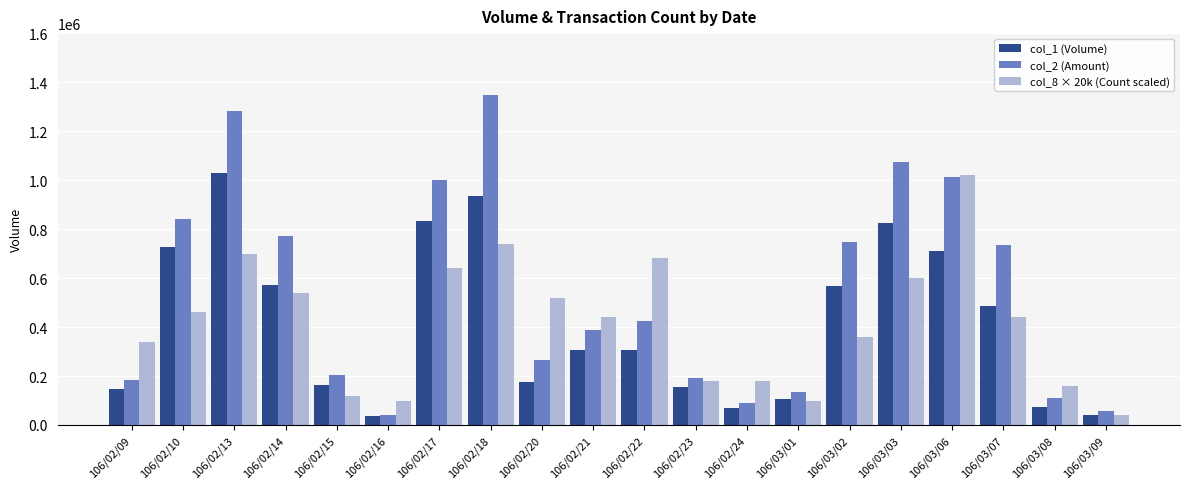

Between 106/02/17 and 106/02/24, which series saw the biggest shift?

col_2 (Amount)